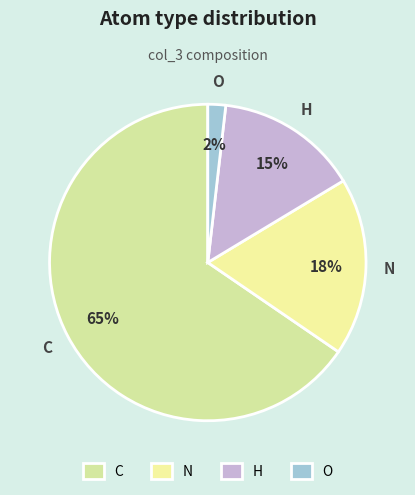

Between O and N, which is larger?

N